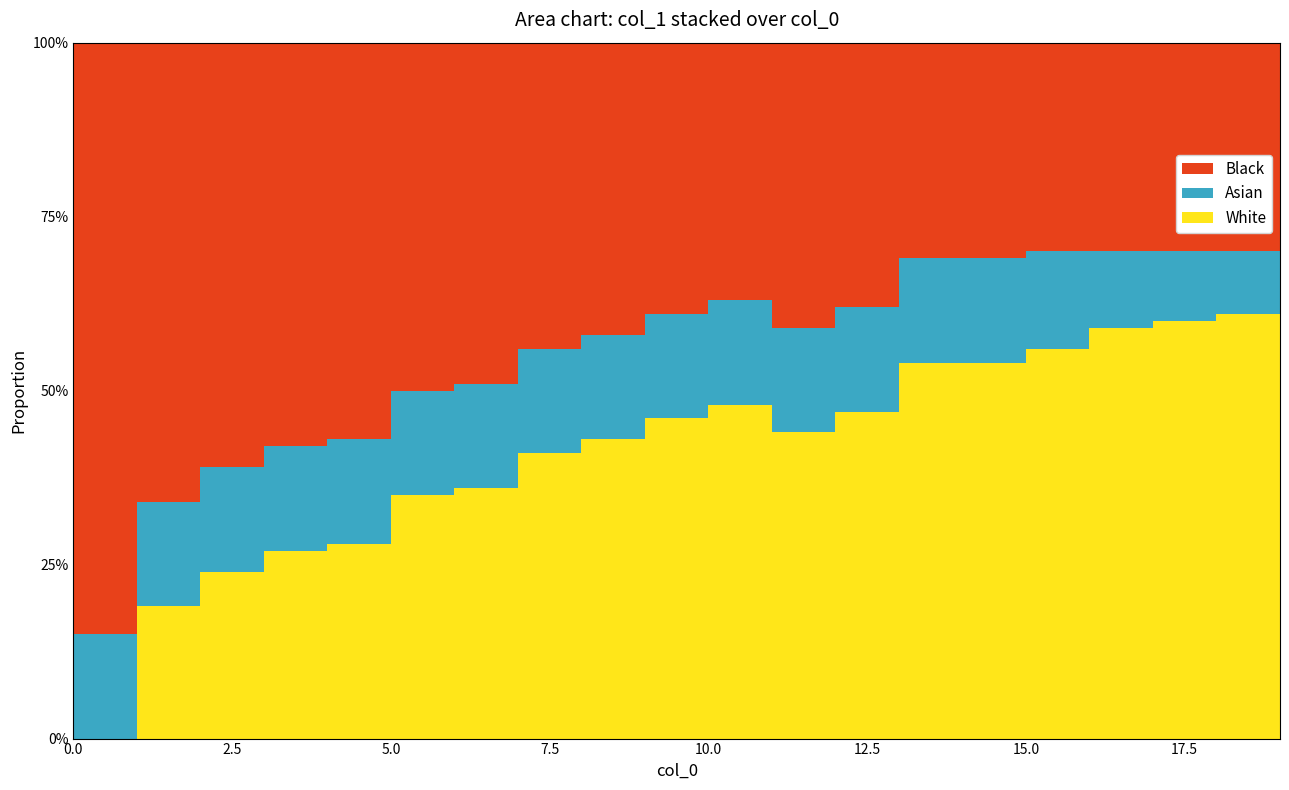

Reading left to right, transcribe all the data shown in this chart.

0=0.0	1=0.2	2=0.2	3=0.3	4=0.3	5=0.3	6=0.4	7=0.4	8=0.4	9=0.5	10=0.5	11=0.4	12=0.5	13=0.5	14=0.5	15=0.6	16=0.6	17=0.6	18=0.6	19=0.6